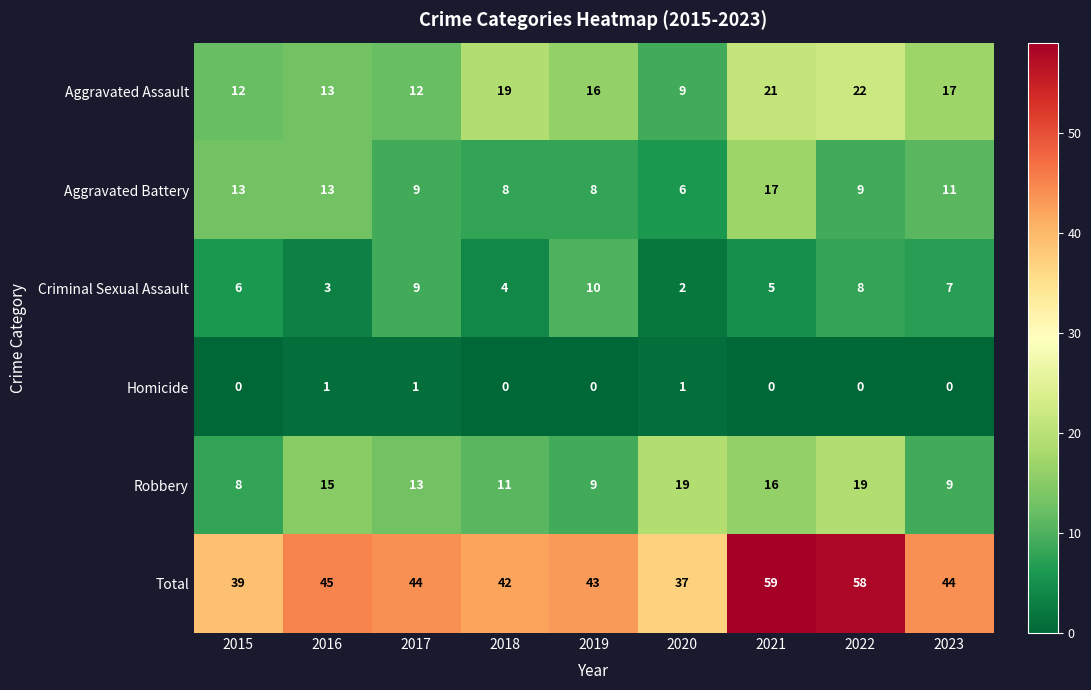

Rank the series at 2019 from lowest to highest value.

Homicide, Aggravated Battery, Robbery, Criminal Sexual Assault, Aggravated Assault, Total